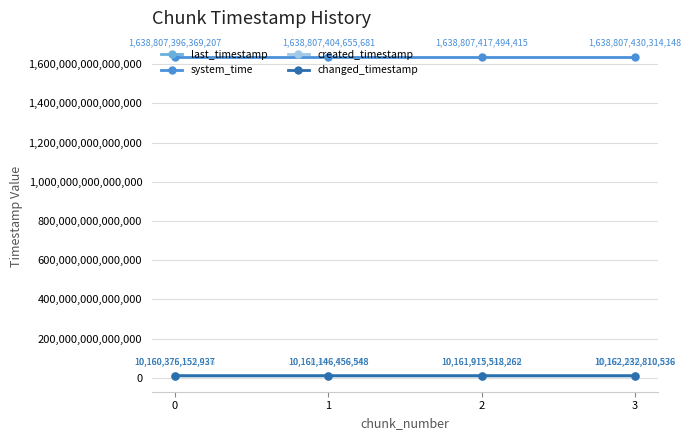

Which series has the largest range (max minus min)?

created_timestamp